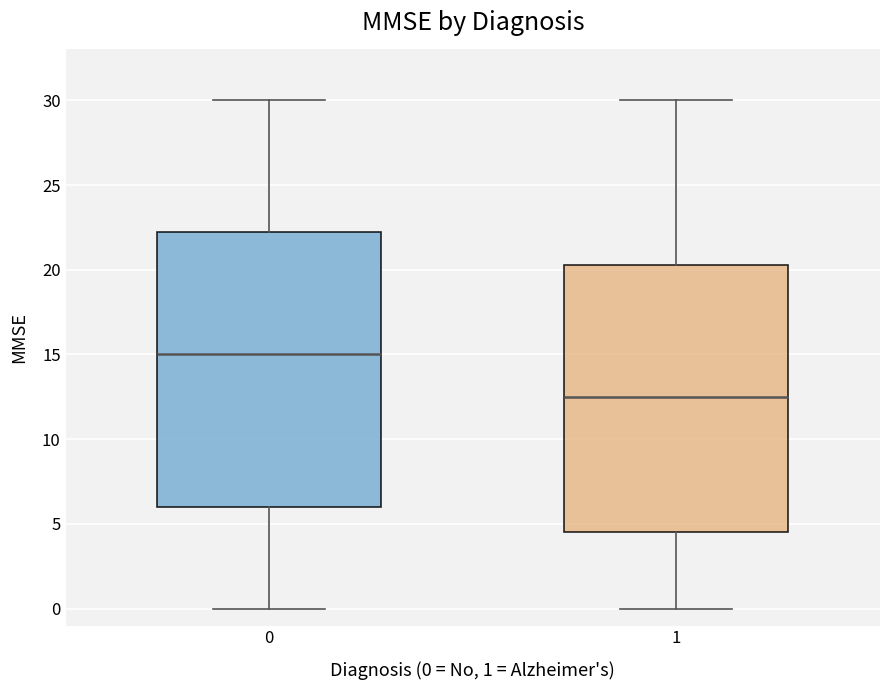

Reading left to right, transcribe this box plot: for each box, give where its median line is, the range the box spans, and where its two whiskers end, as read against the y-axis. The values are not printed on the chart, so give them approximately, as read against the axis.

0: median 15.0, box 6.0 to 22.5, whiskers 0.0 to 30.0
1: median 12.5, box 4.5 to 20.5, whiskers 0.0 to 30.0